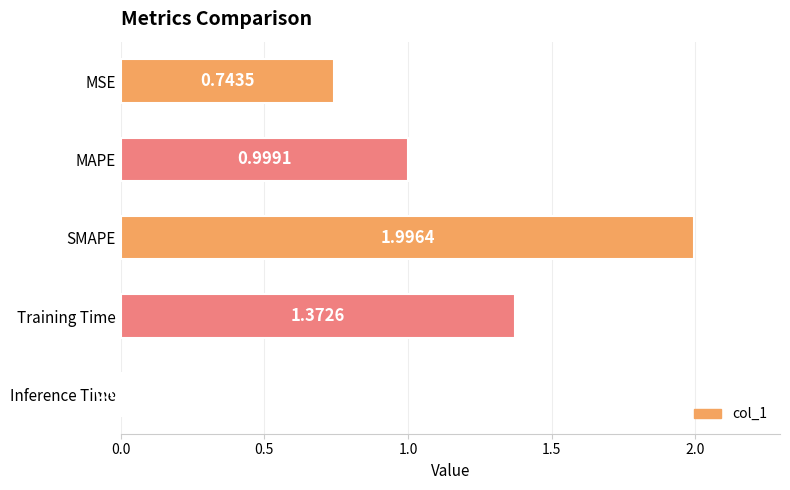

What is the label of the 3rd bar from the bottom?

SMAPE